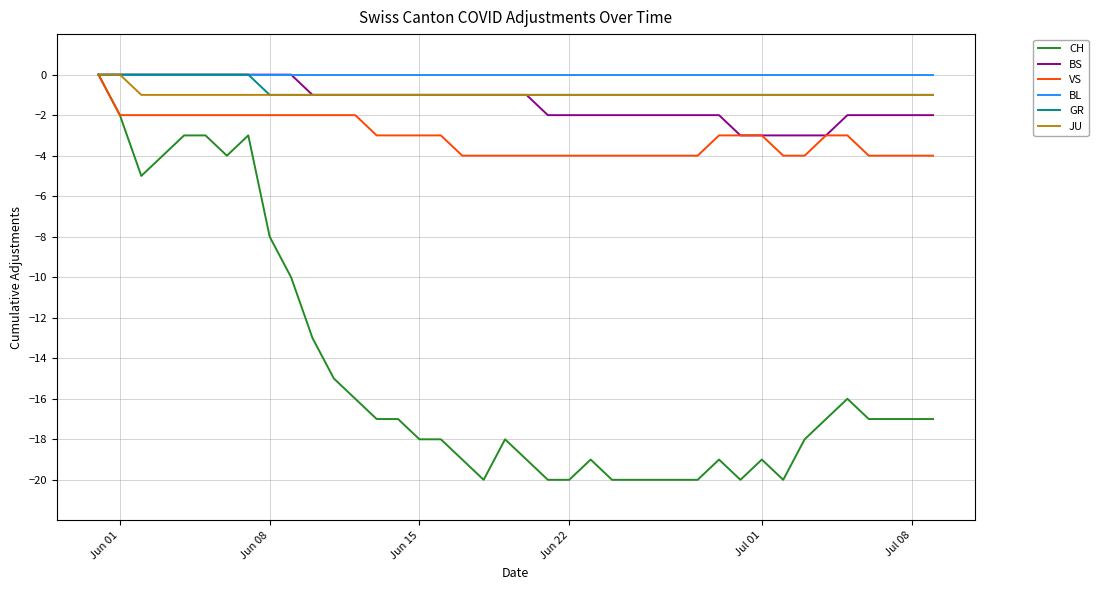

True or false: CH and BS cross at least once.

False